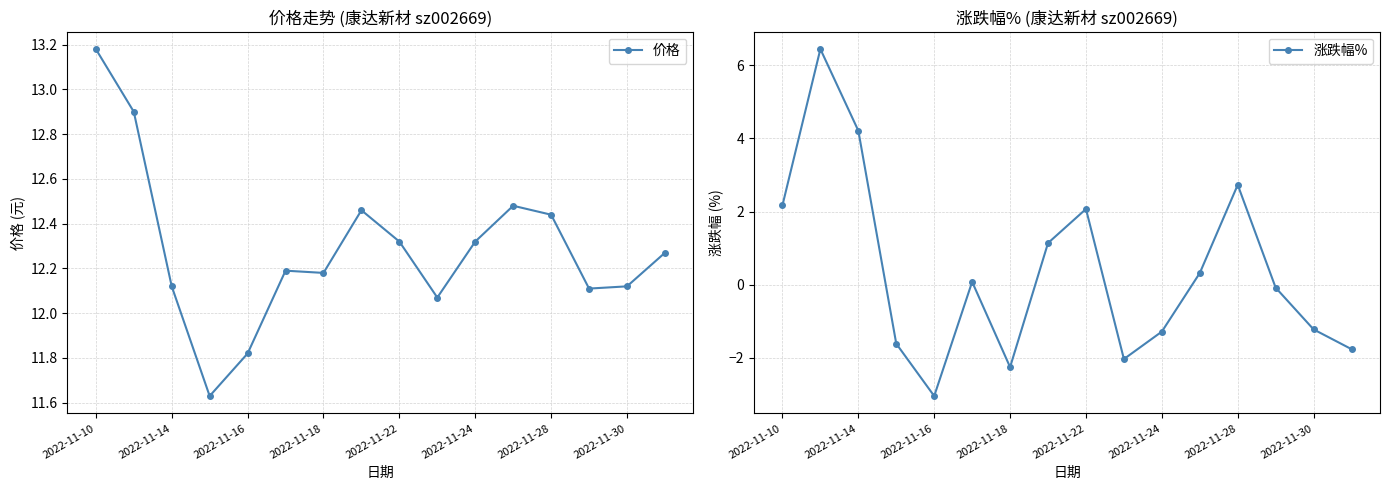

True or false: 价格 has a value of 8.3 at 2022-11-28.

False